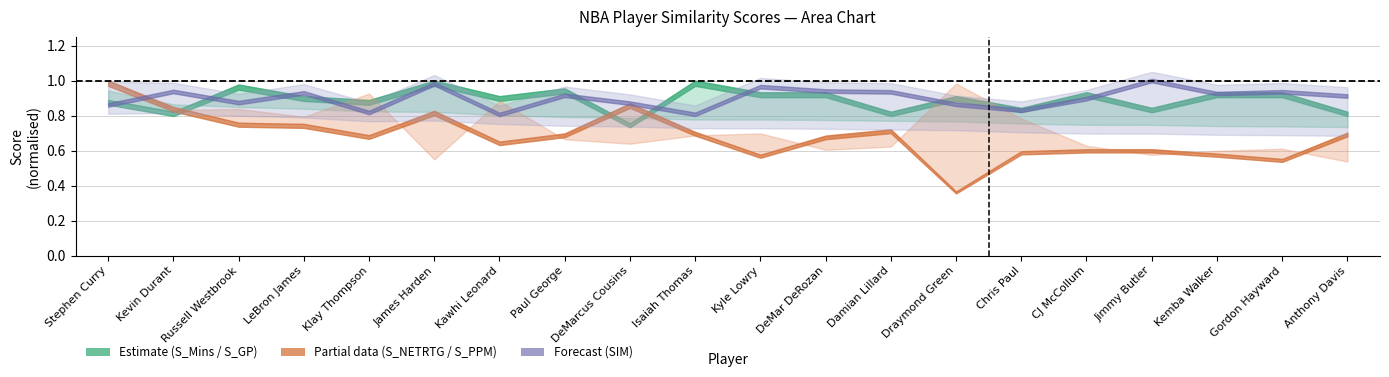

At which category does S_GP reach its first local peak?

Russell Westbrook